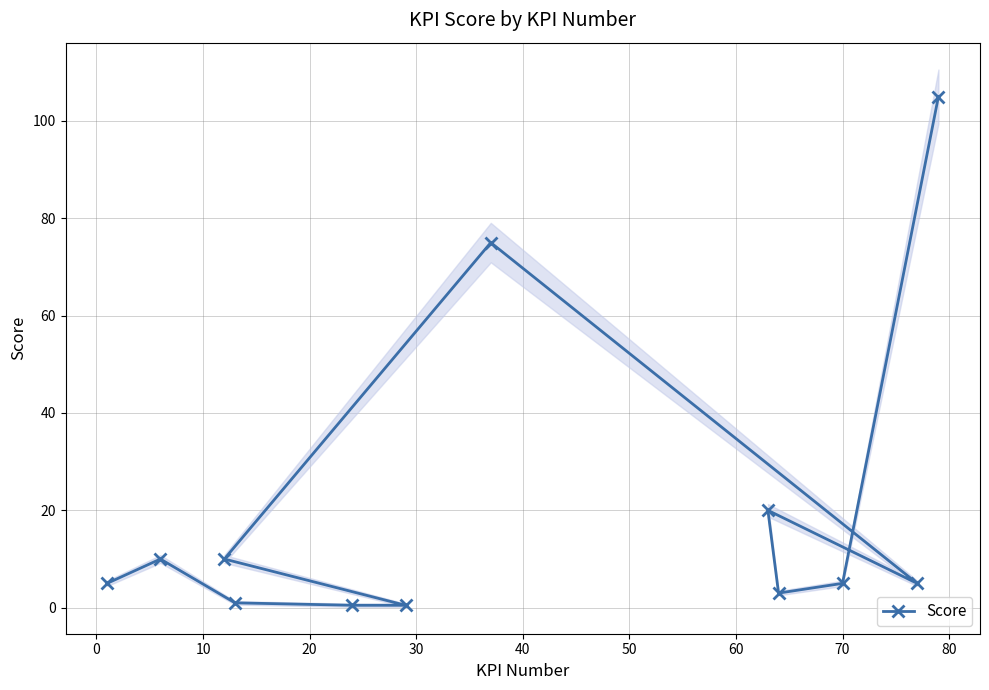

What is the value of the Score point at the 3rd from the left?

10.0